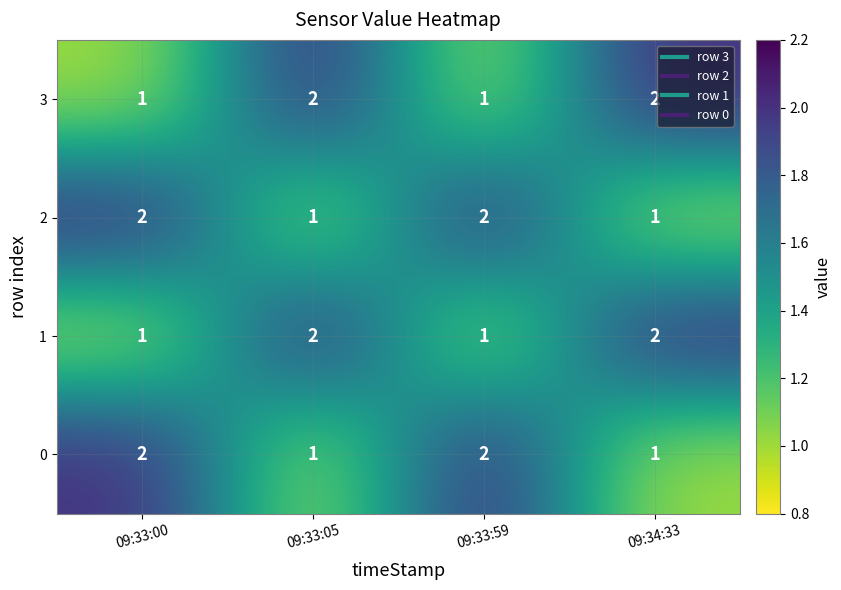

How many 1 values are between 1 and 2?

4